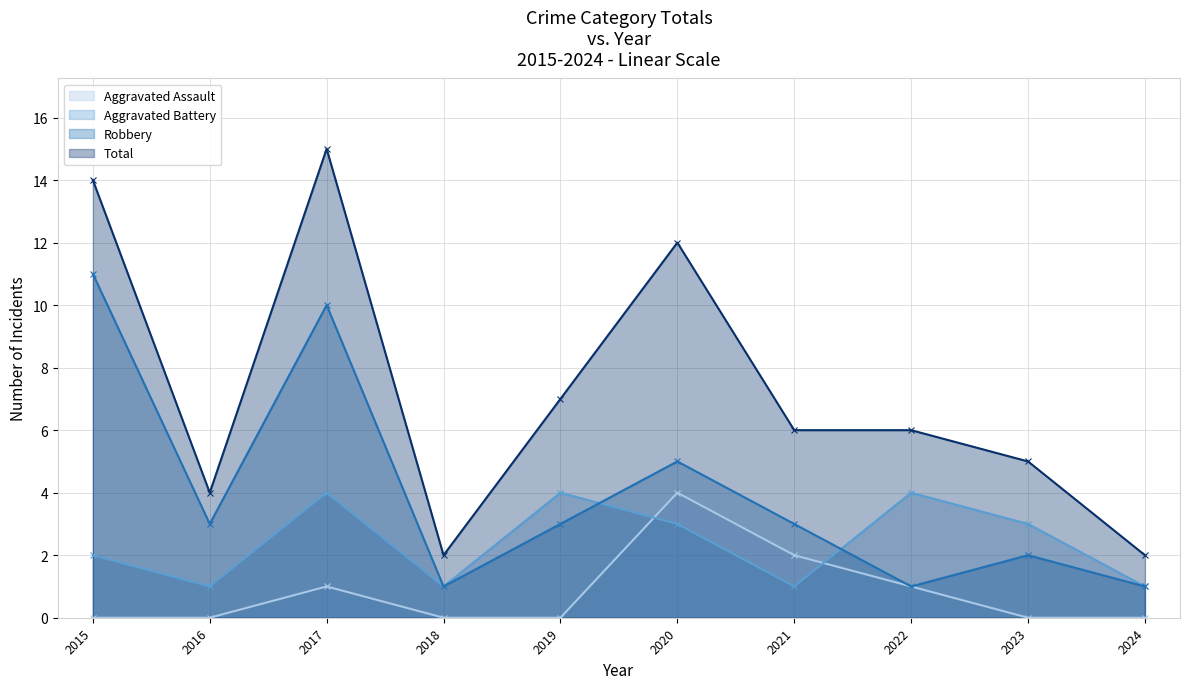

At which label does Aggravated Assault reach its minimum?

2015